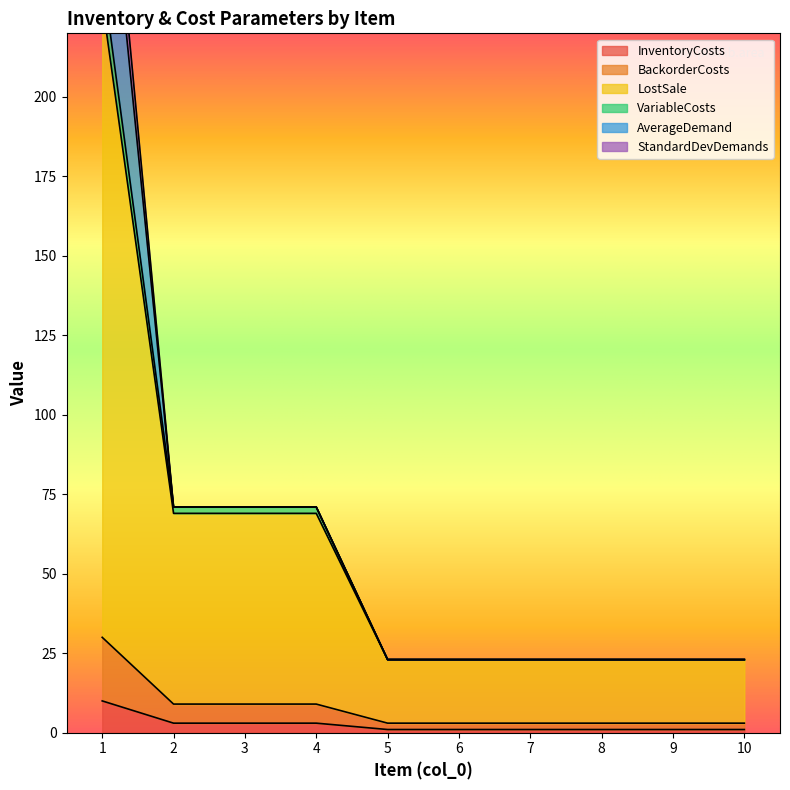

Does the chart display data point markers on the line(s)?

No